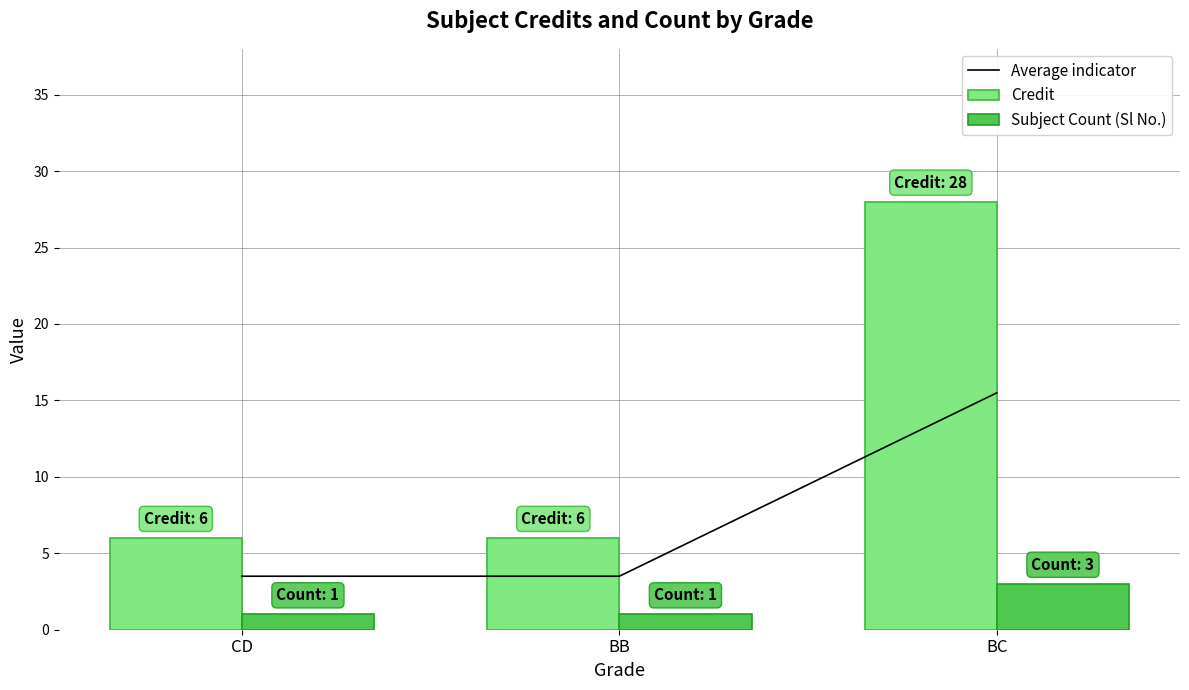

List the labels in order of Average indicator value, smallest first.

CD, BB, BC